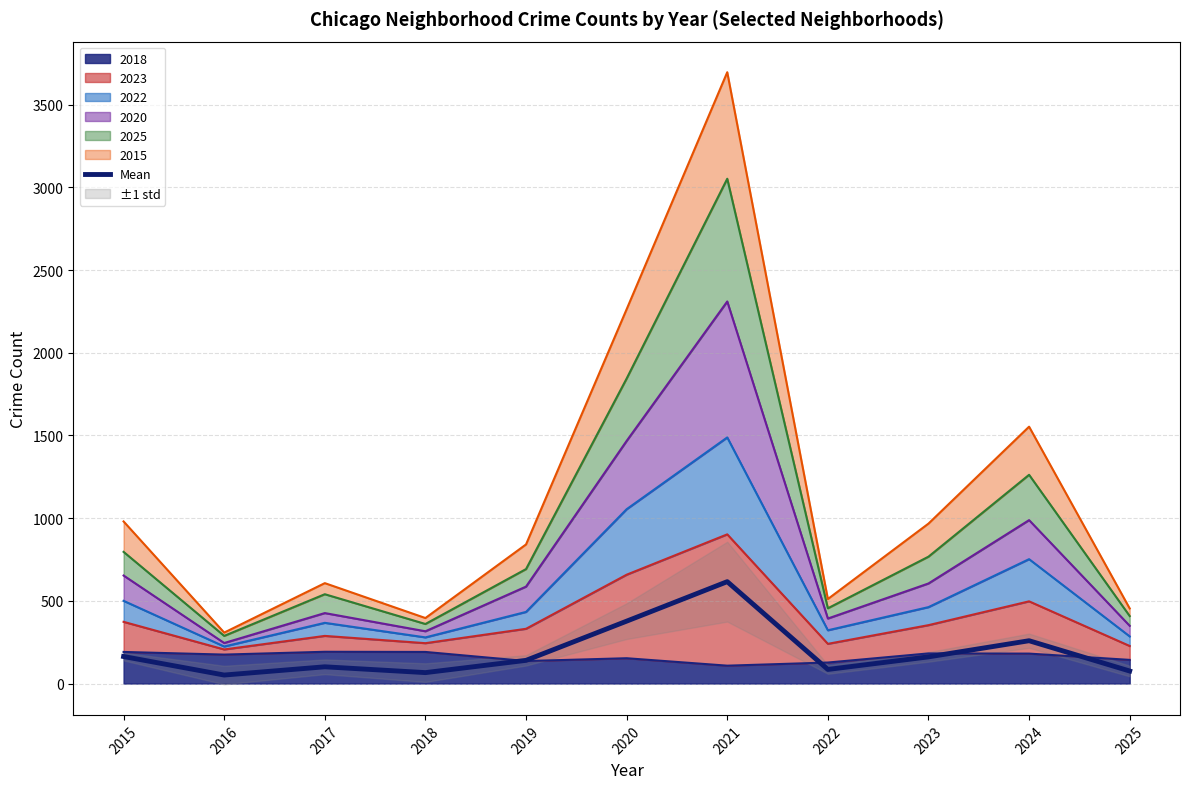

What is the ratio of the value at 2021 to the value at 2024?

2.4